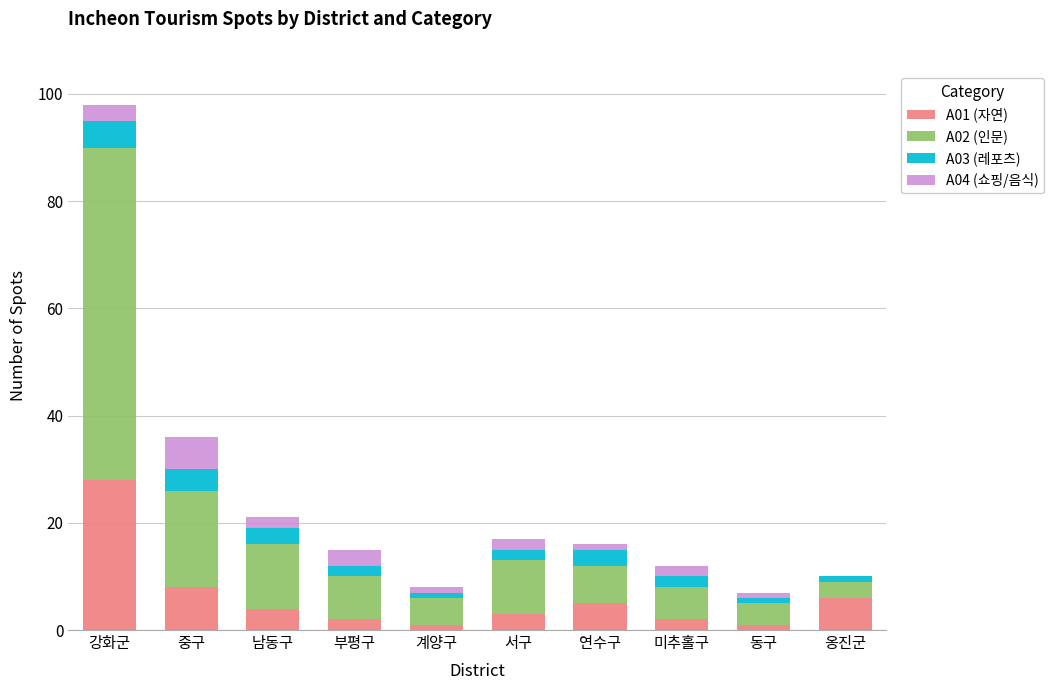

What is the total value across all series at 강화군?

98